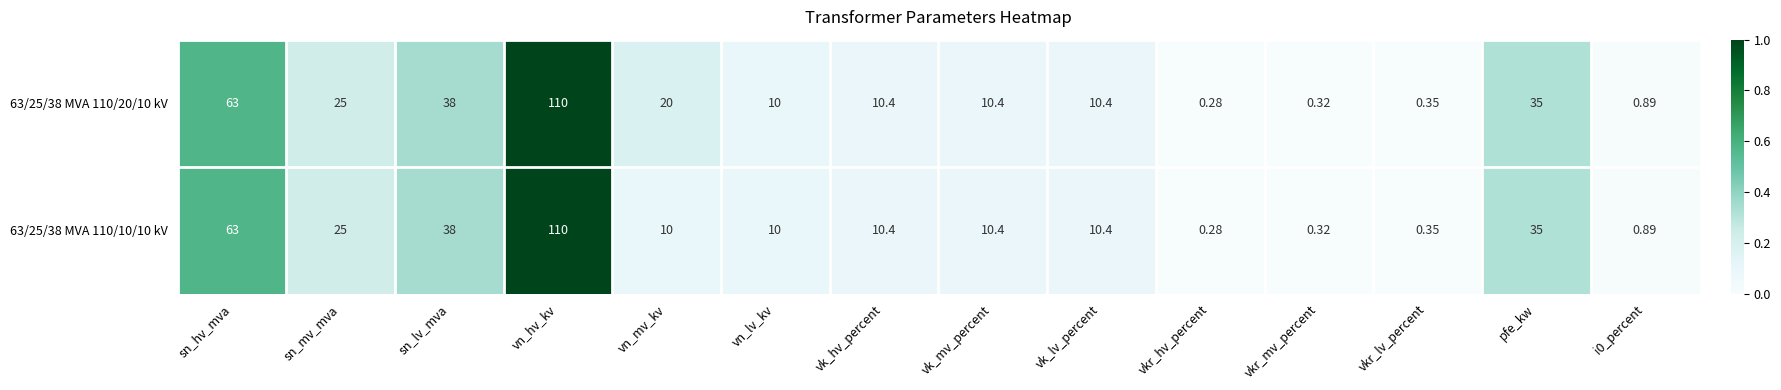

Which label corresponds to the largest value in the chart?

vn_hv_kv